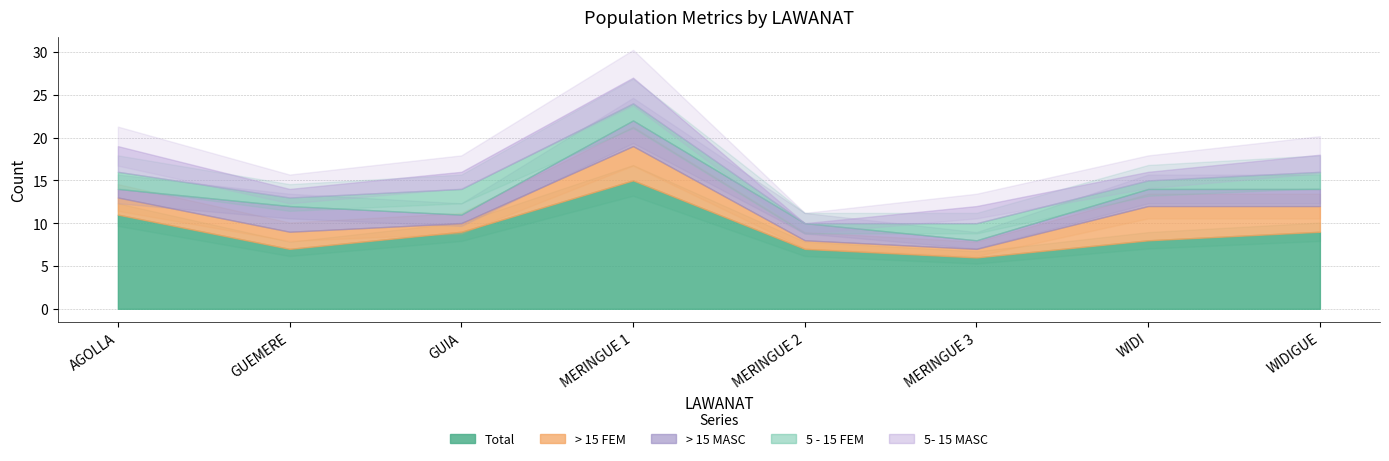

At MERINGUE 3, list the series in order from smallest to largest.

> 15 FEM, > 15 MASC, 5 - 15 FEM, 5- 15 MASC, Total